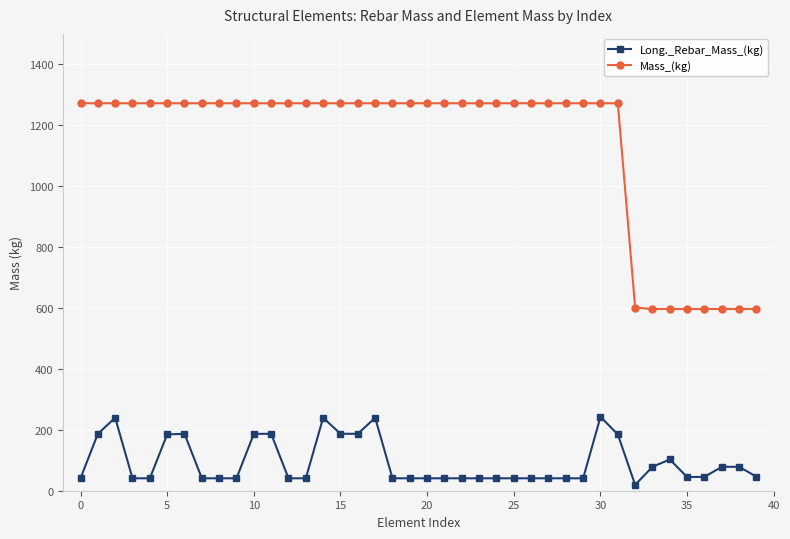

In Long._Rebar_Mass_(kg), how many points are higher than both neighbors (excluding endpoints)?

8